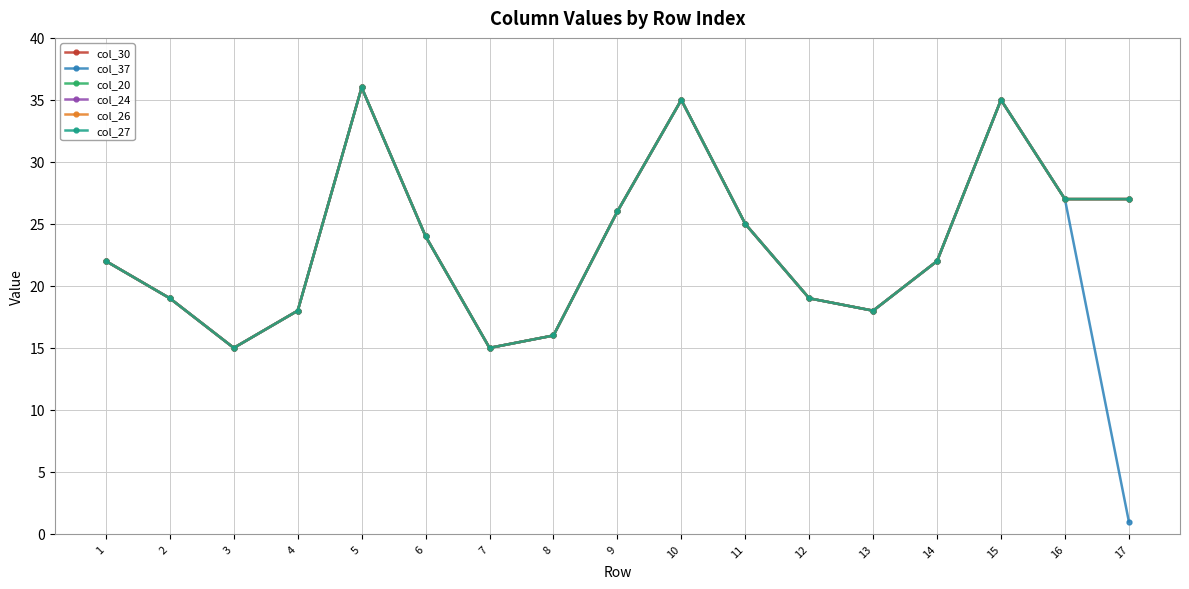

Does the chart have visible grid lines?

Yes